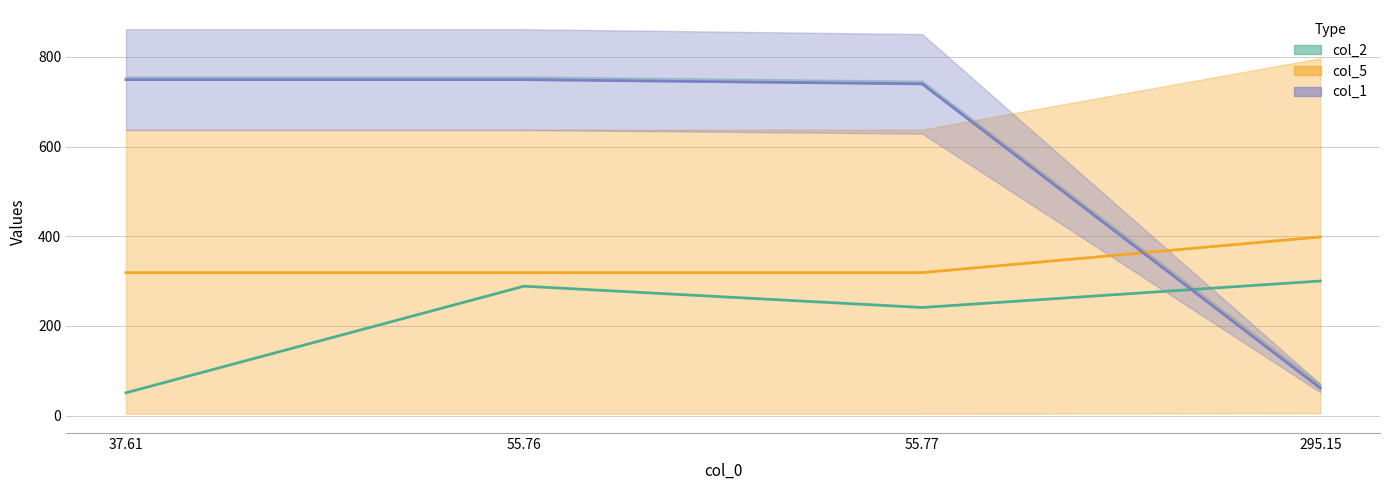

What position from the right is 37.61?

4